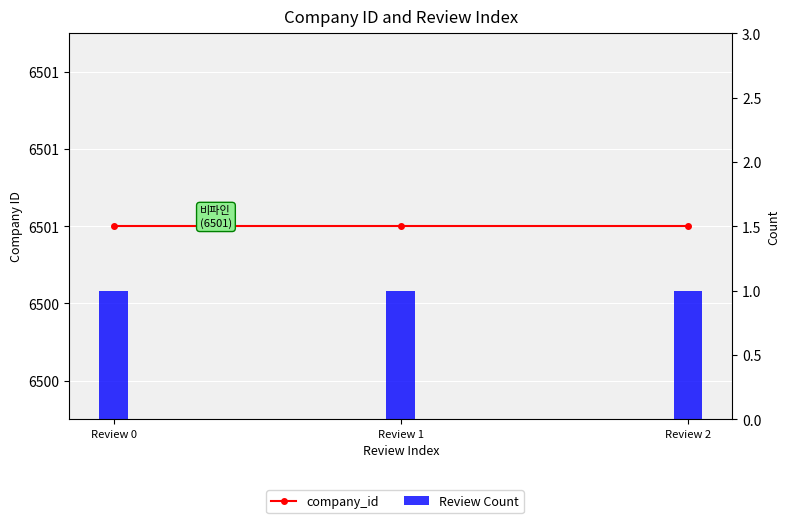

The Review Count series shows 0 at Review 0. True or false?

False